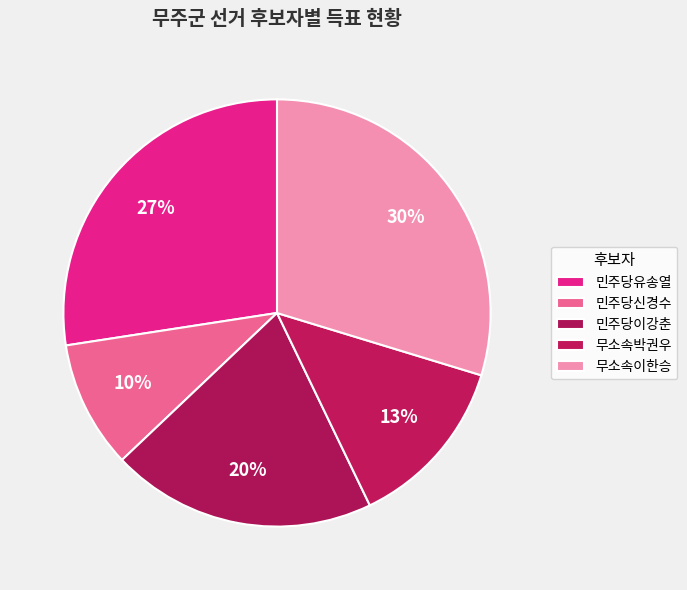

What is the change in value from 민주당유송열 to 민주당신경수?

-1536